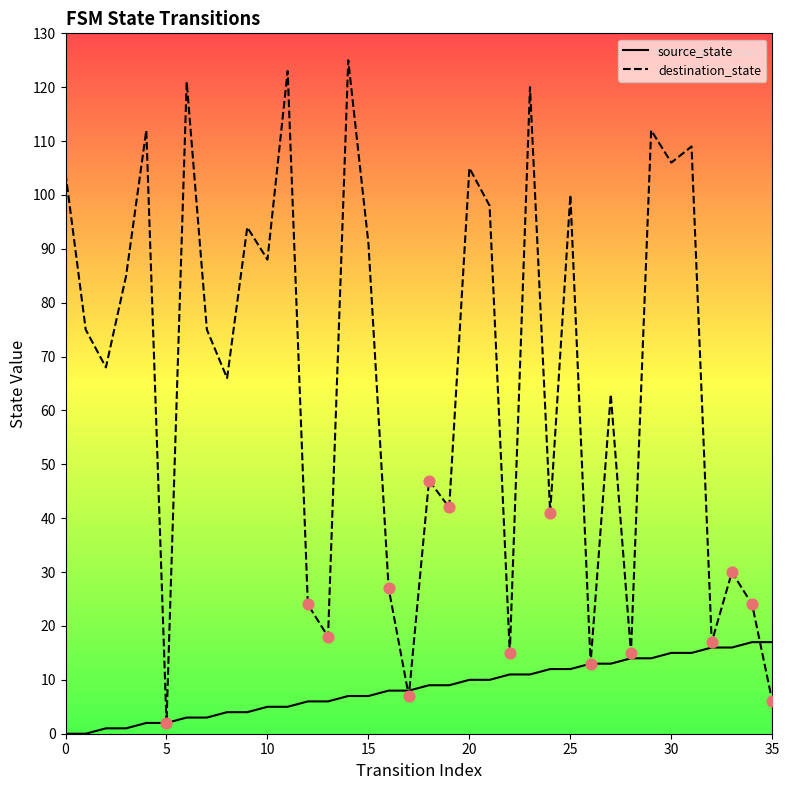

Which series has the largest total across all categories?

destination_state